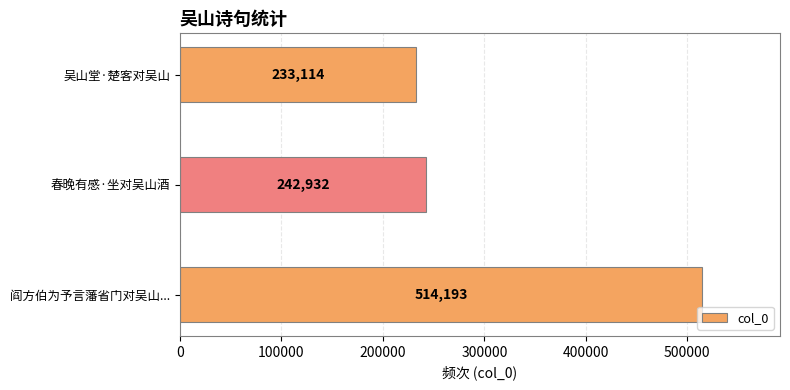

What is the sum of all values?

990239